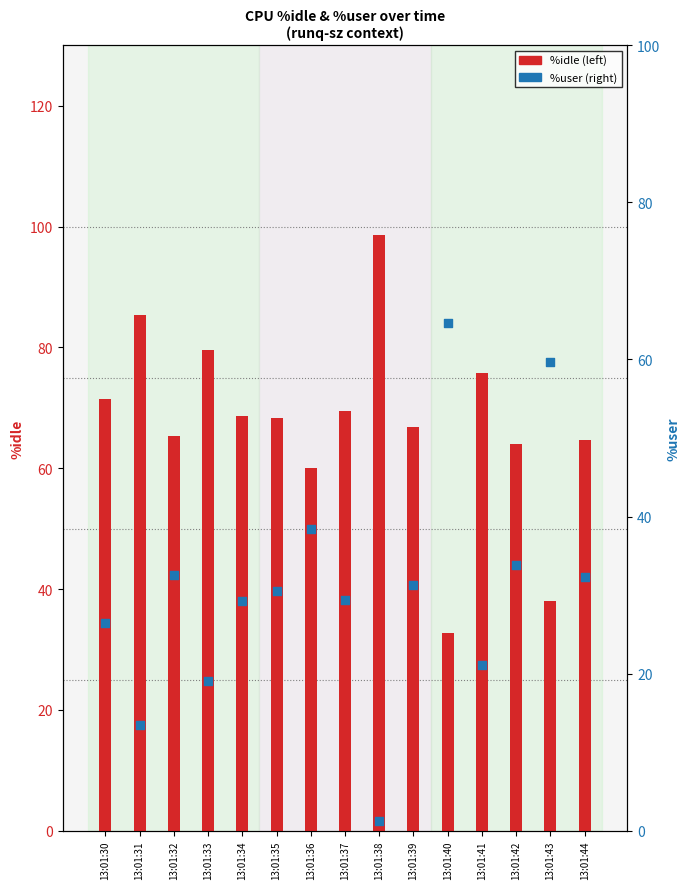

What are all the series names shown in the legend?

%idle, %user (right)